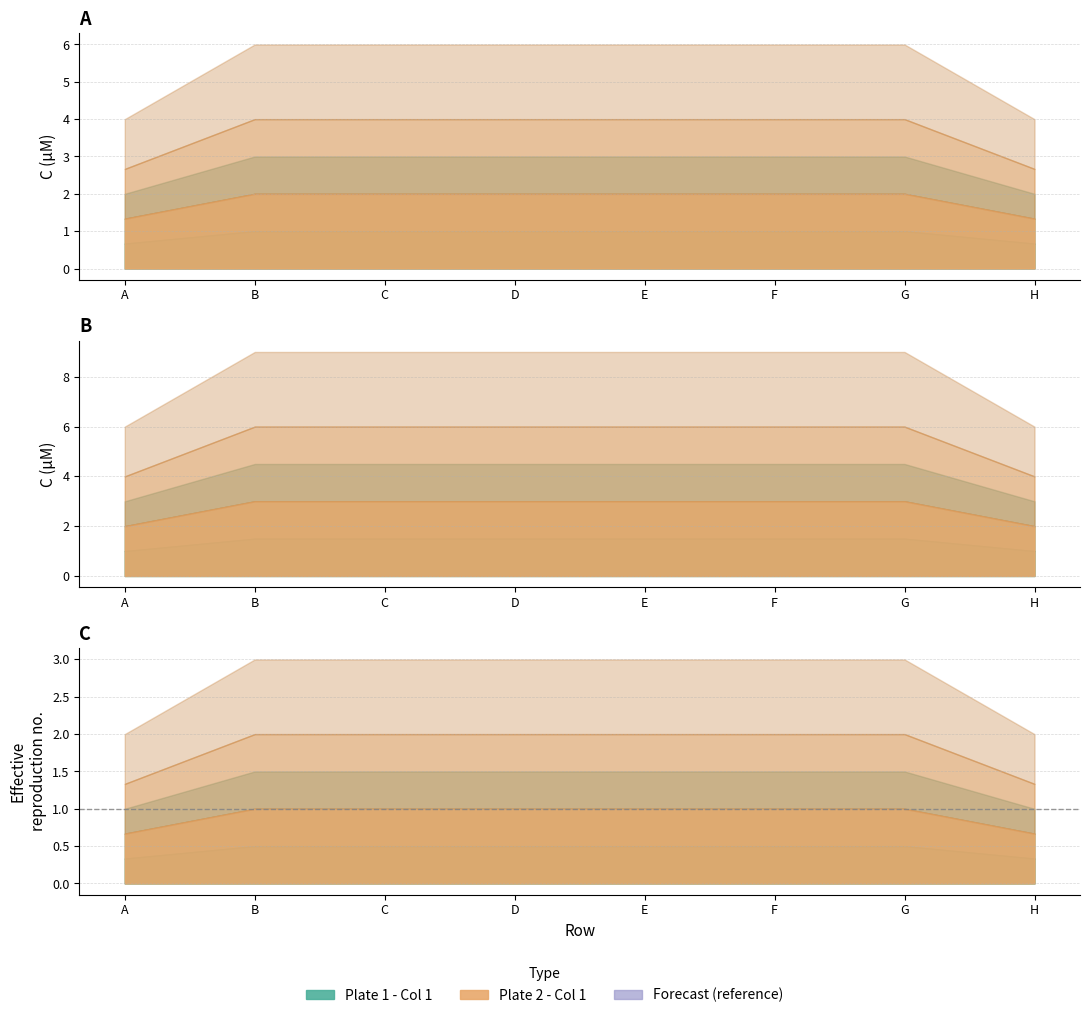

True or false: Plate 1 - Col 3 and Plate 2 - Col 1 intersect in this chart.

False